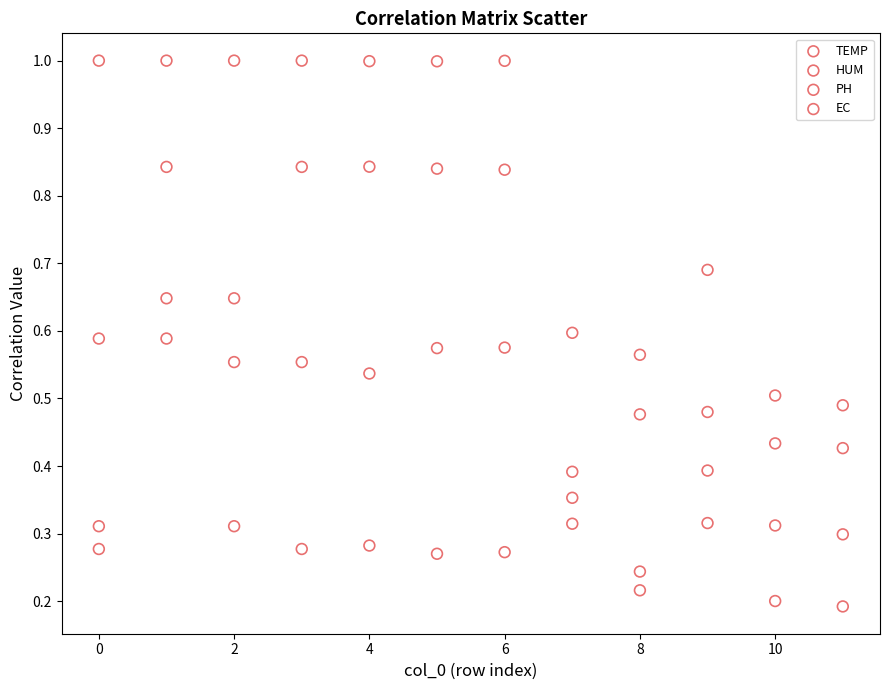

Which series reaches the minimum Y coordinate?

HUM